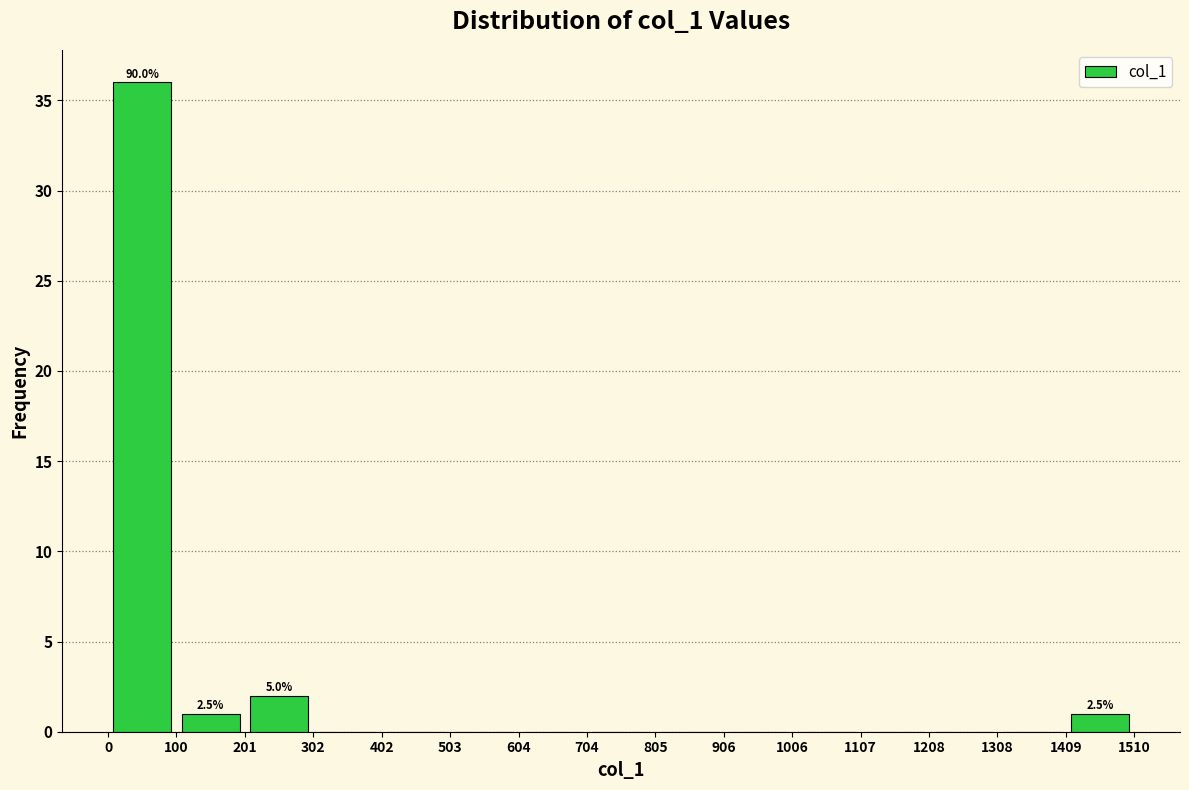

Which range on the x-axis has the tallest bar?

0 to 100